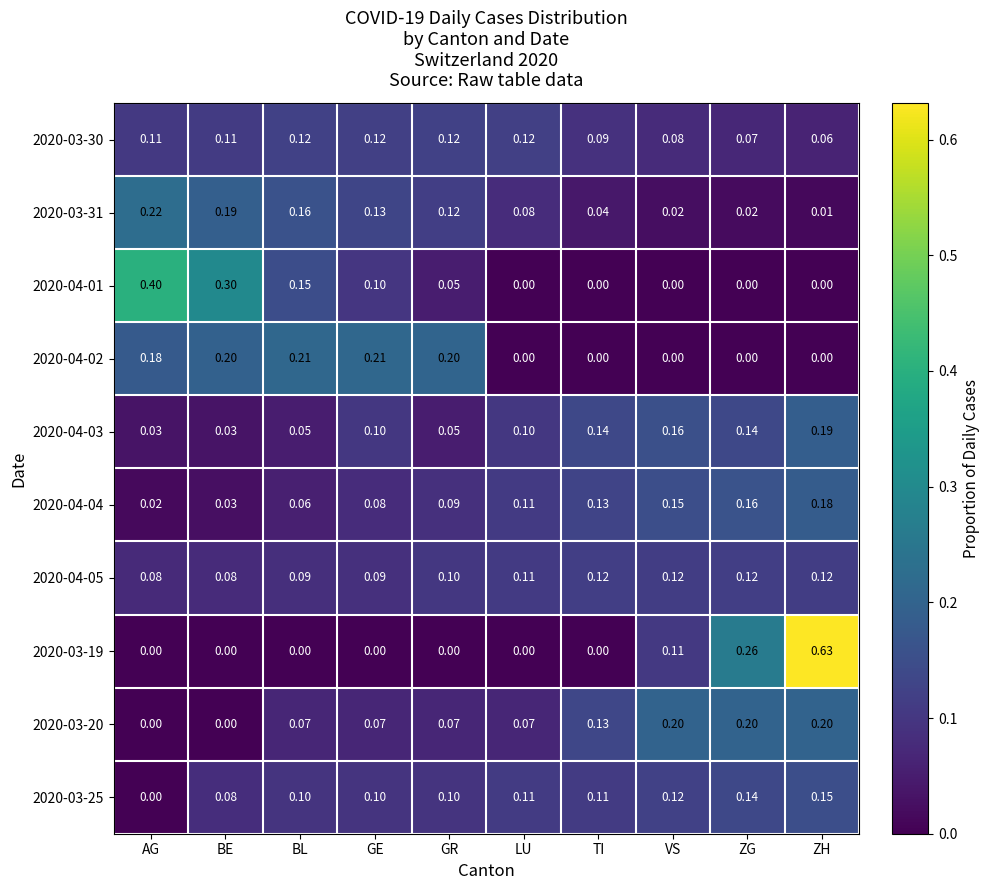

What is the total value across all series at GE?

1.0